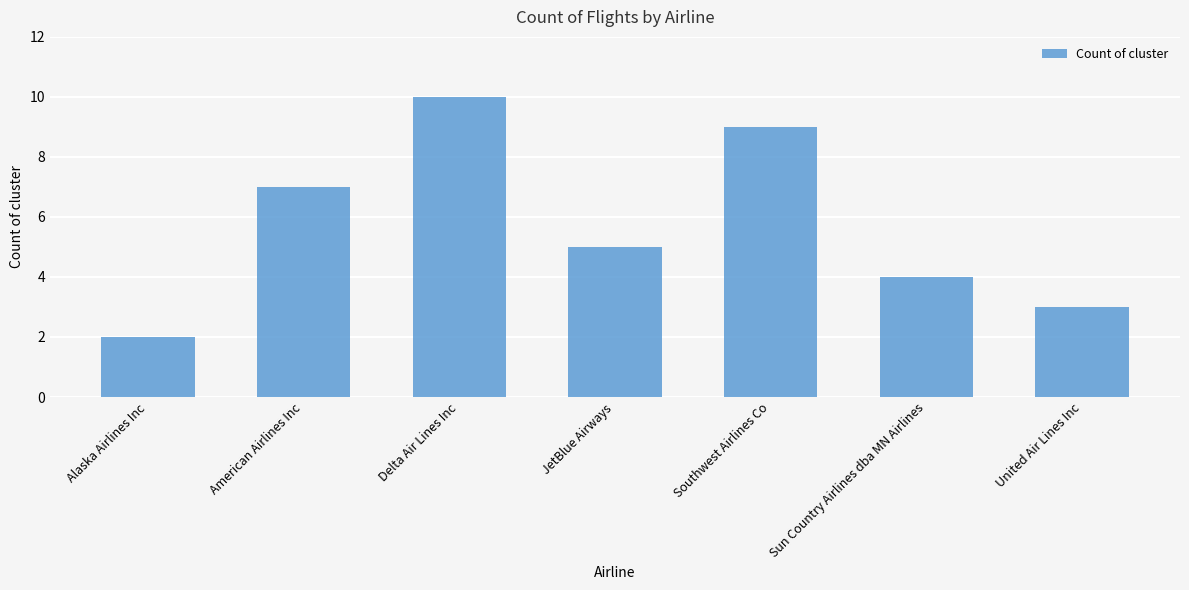

Which label corresponds to the largest value in the chart?

Delta Air Lines Inc